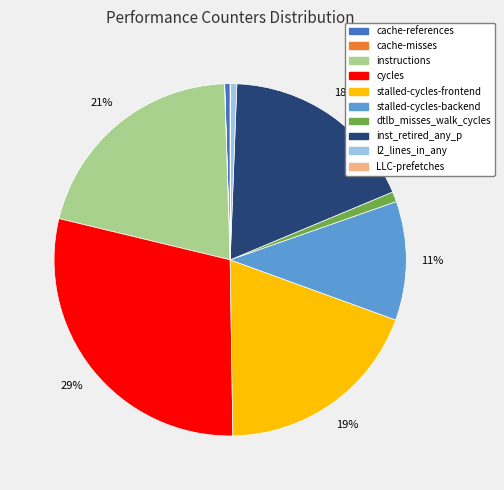

To the nearest percent, what portion does inst_retired_any_p represent?

18%